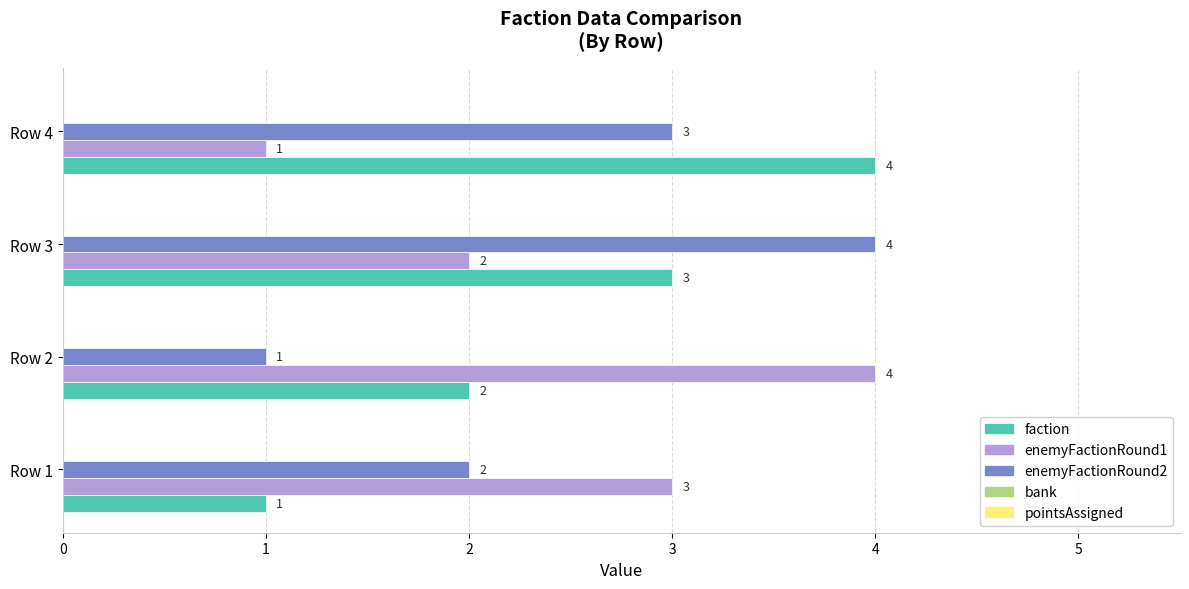

At how many categories does at least one series exceed 2?

4